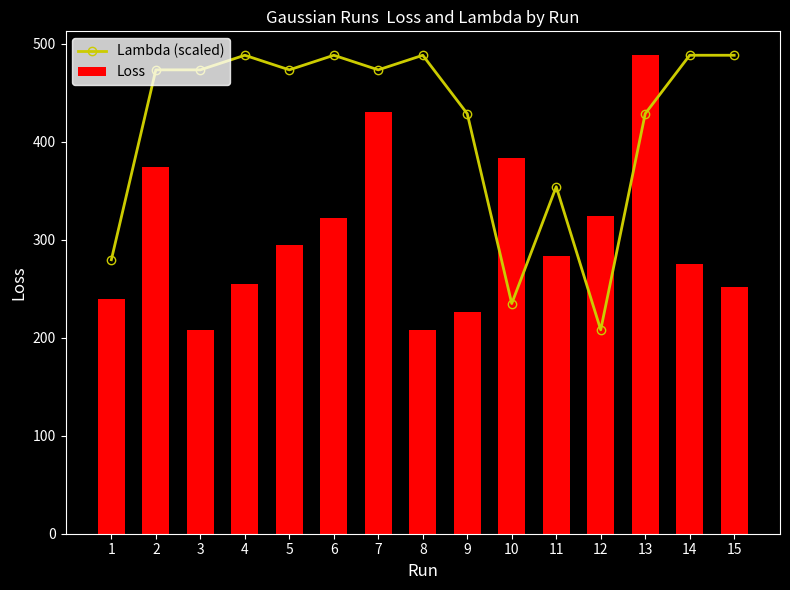

What is the total value across all series at 14?

763.6